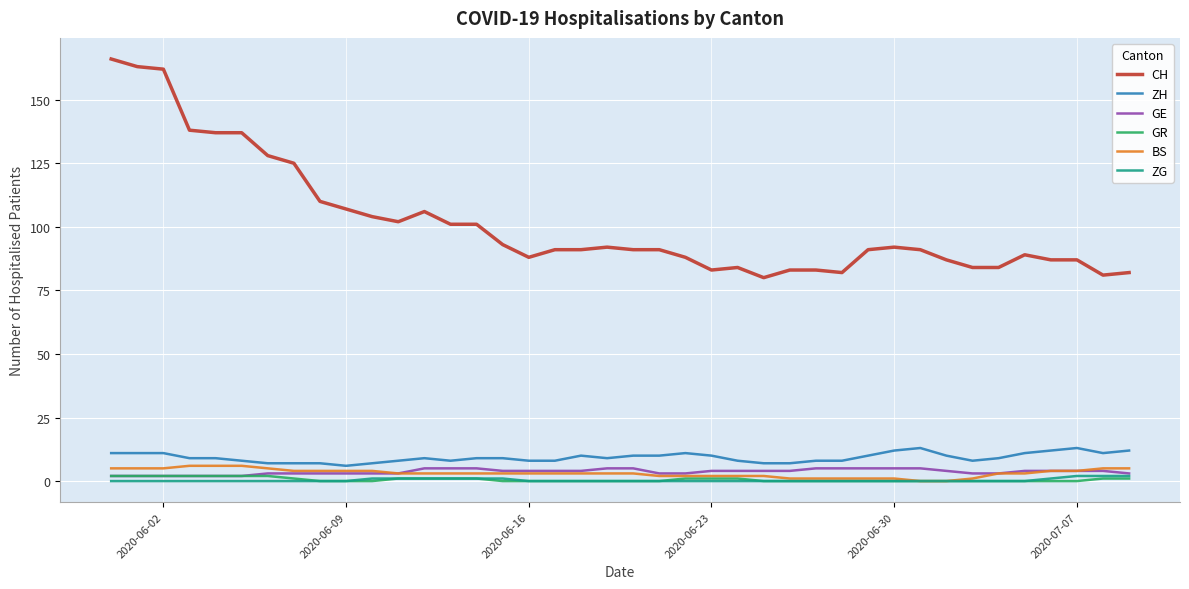

How many lines are shown in the chart?

6